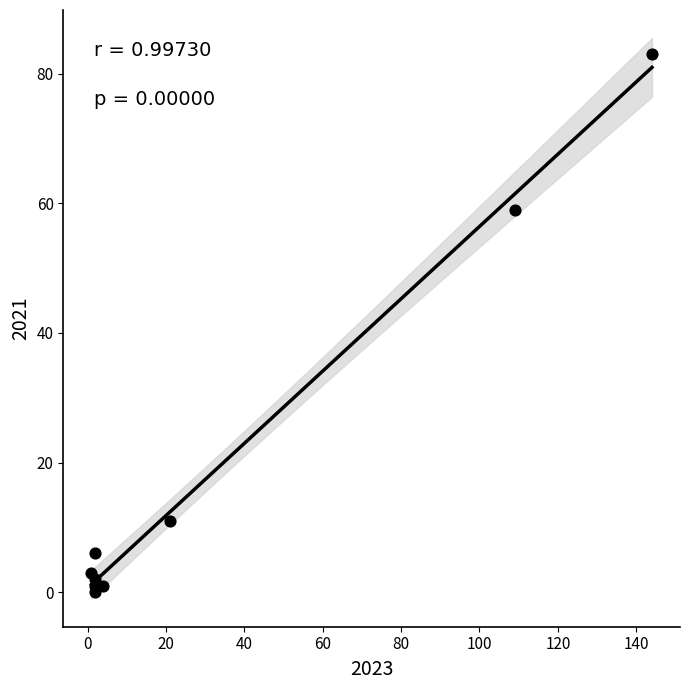

What is the average X value?

32